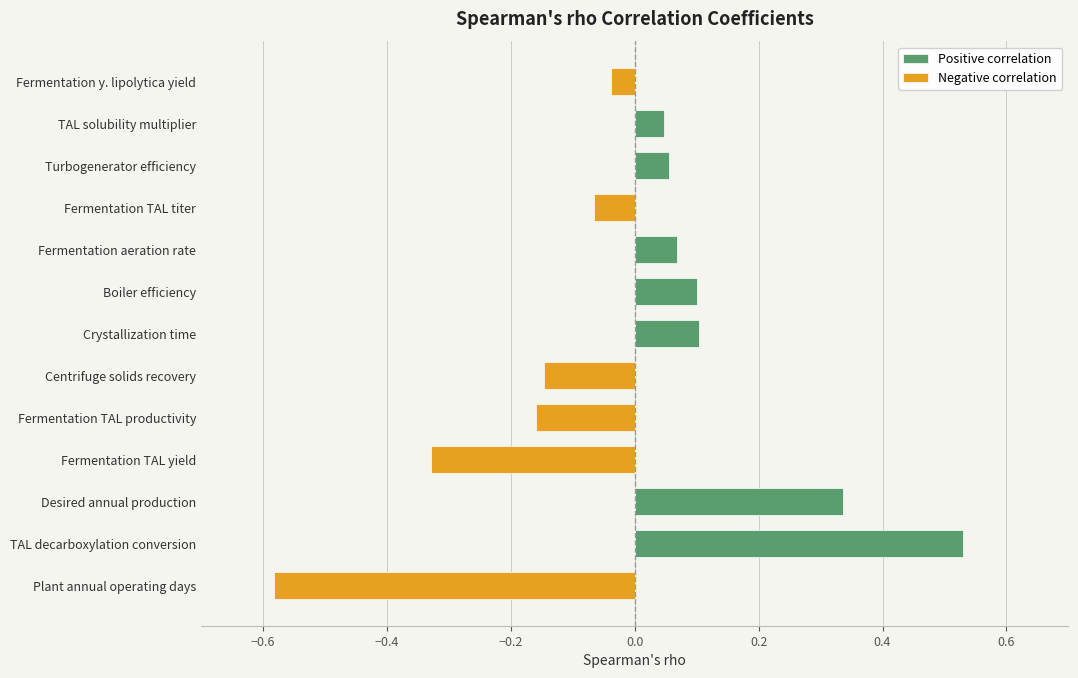

At how many categories does at least one series exceed 0?

7